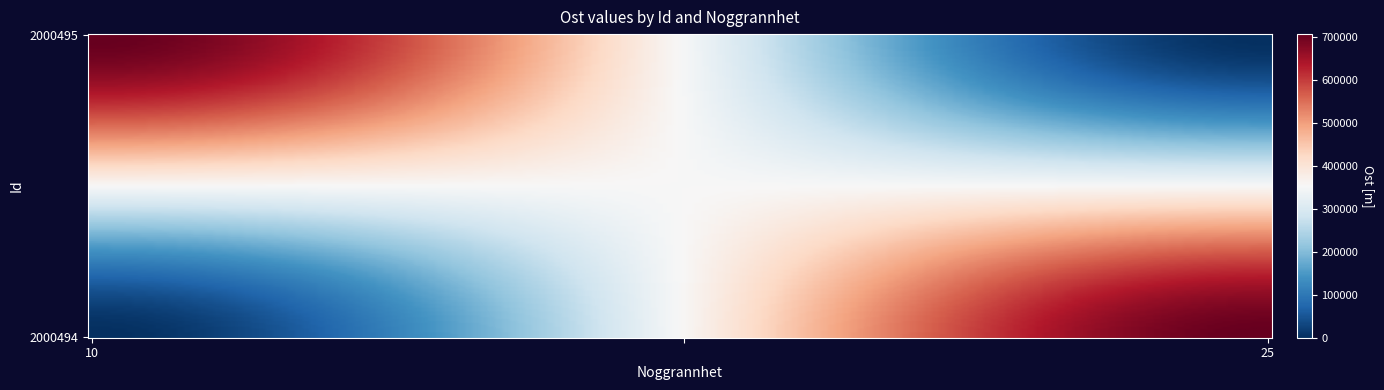

True or false: 2000495 has a value of 1115233.7 at Ost.

False